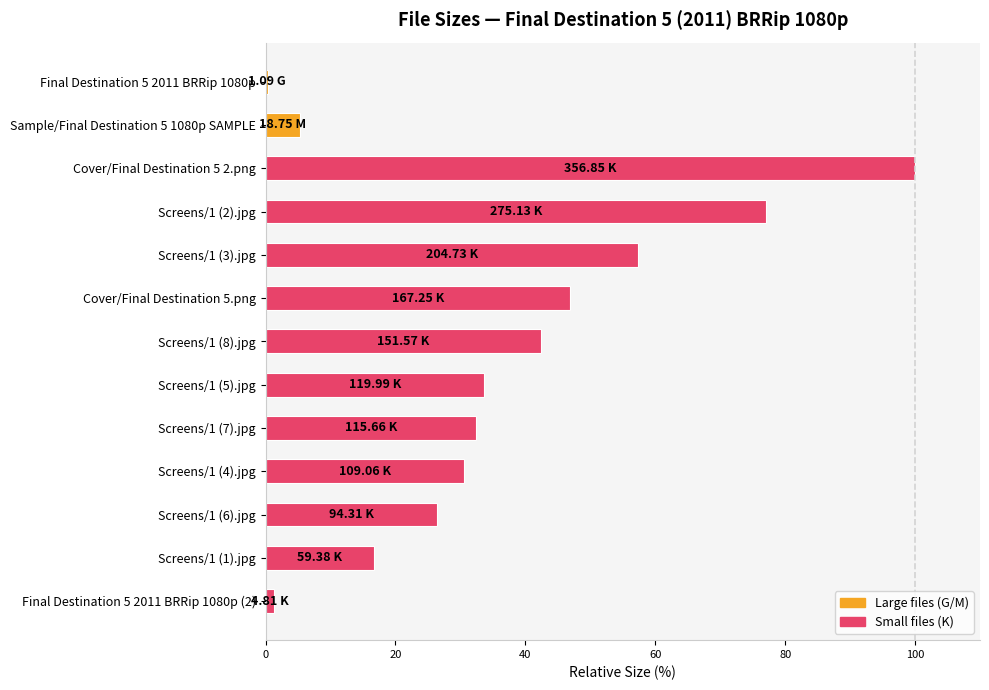

What is the greatest value displayed?

100.0